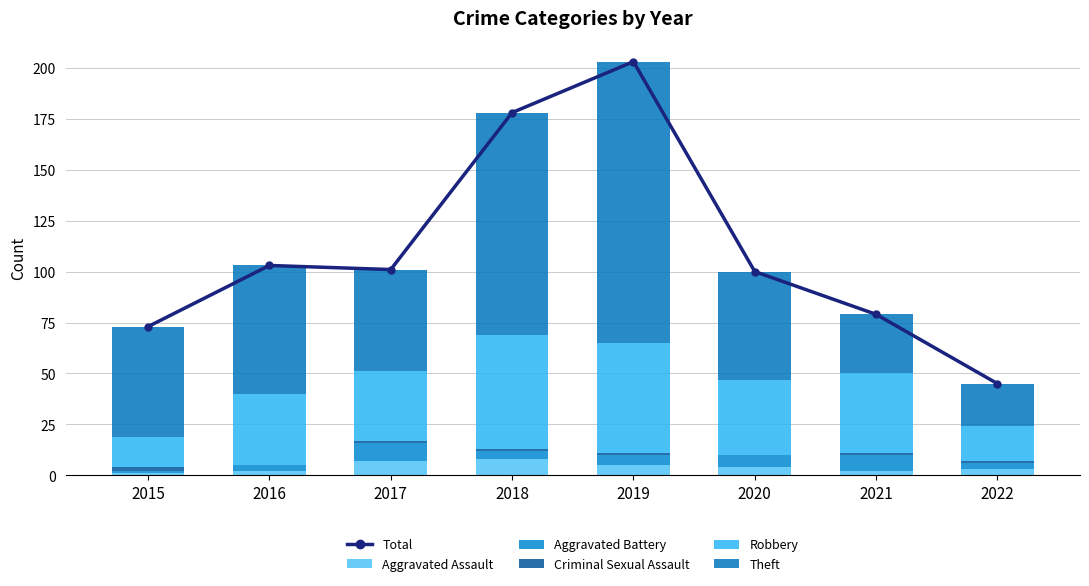

Between 2019 and 2022, which is larger?

2019